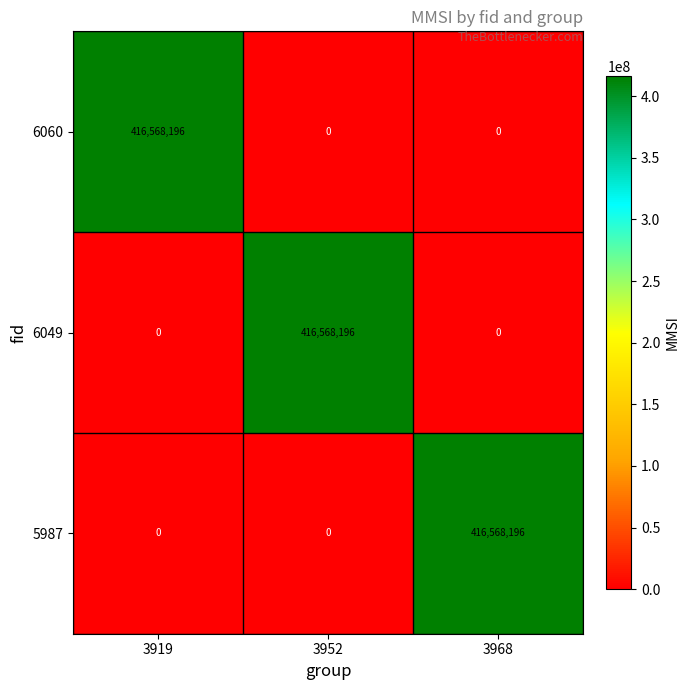

Reading left to right, list all the values displayed in this chart.

6060: 3919=416568196	3952=0	3968=0
6049: 3919=0	3952=416568196	3968=0
5987: 3919=0	3952=0	3968=416568196